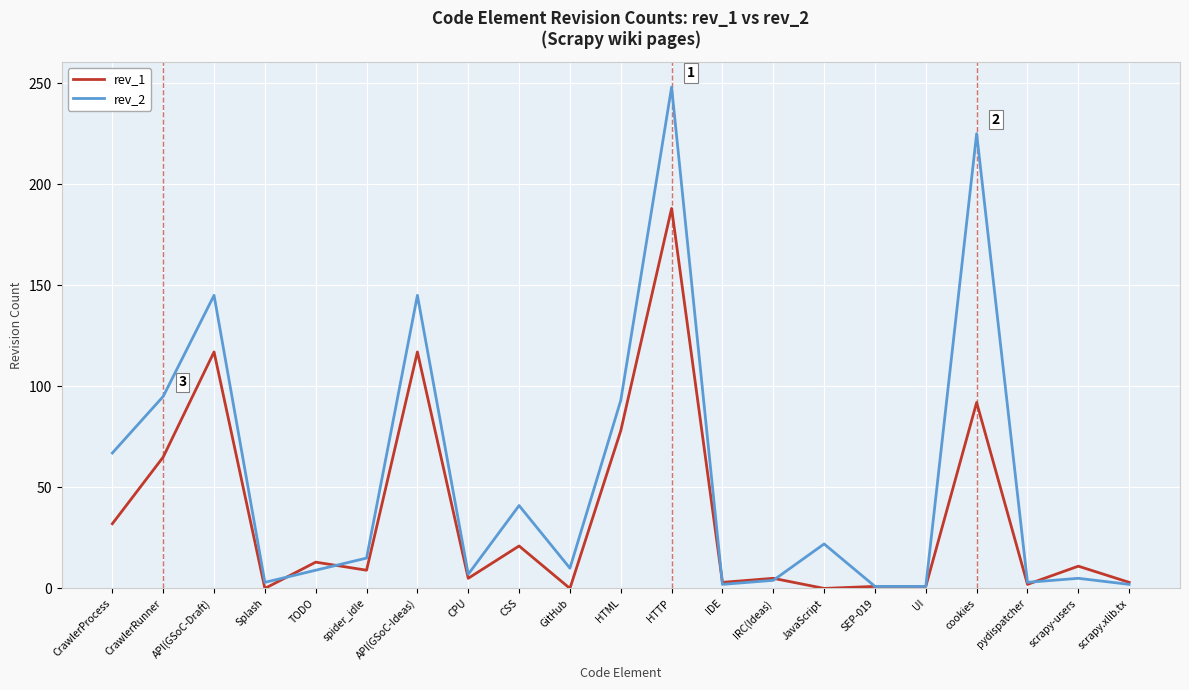

What is the difference between the second highest and second lowest values in the rev_1 series?

117